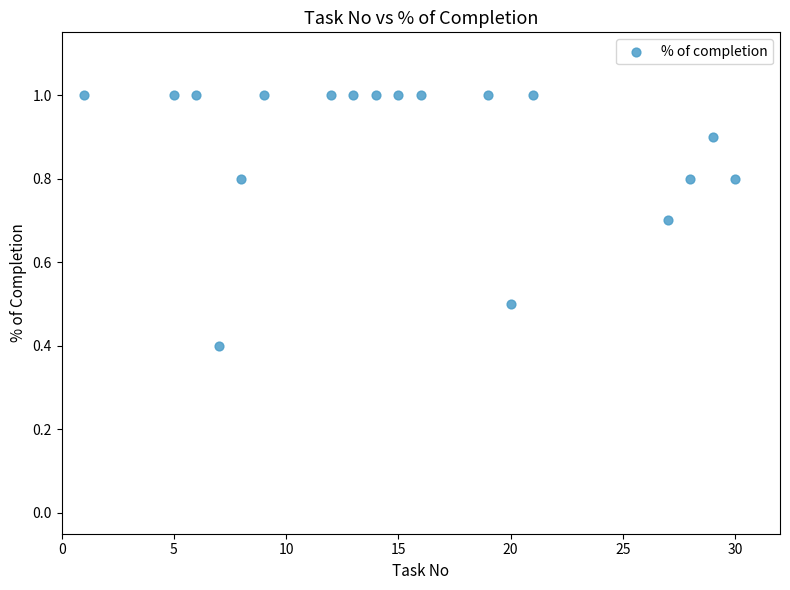

What Y value in the scatter plot is closest to 0?

0.4